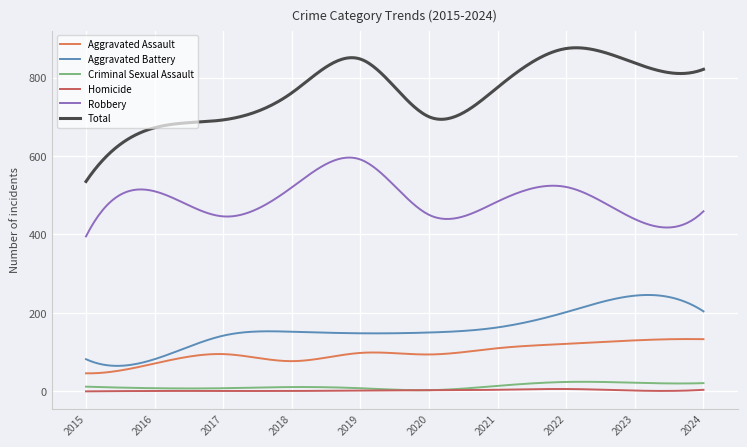

True or false: Aggravated Battery and Robbery cross at least once.

False